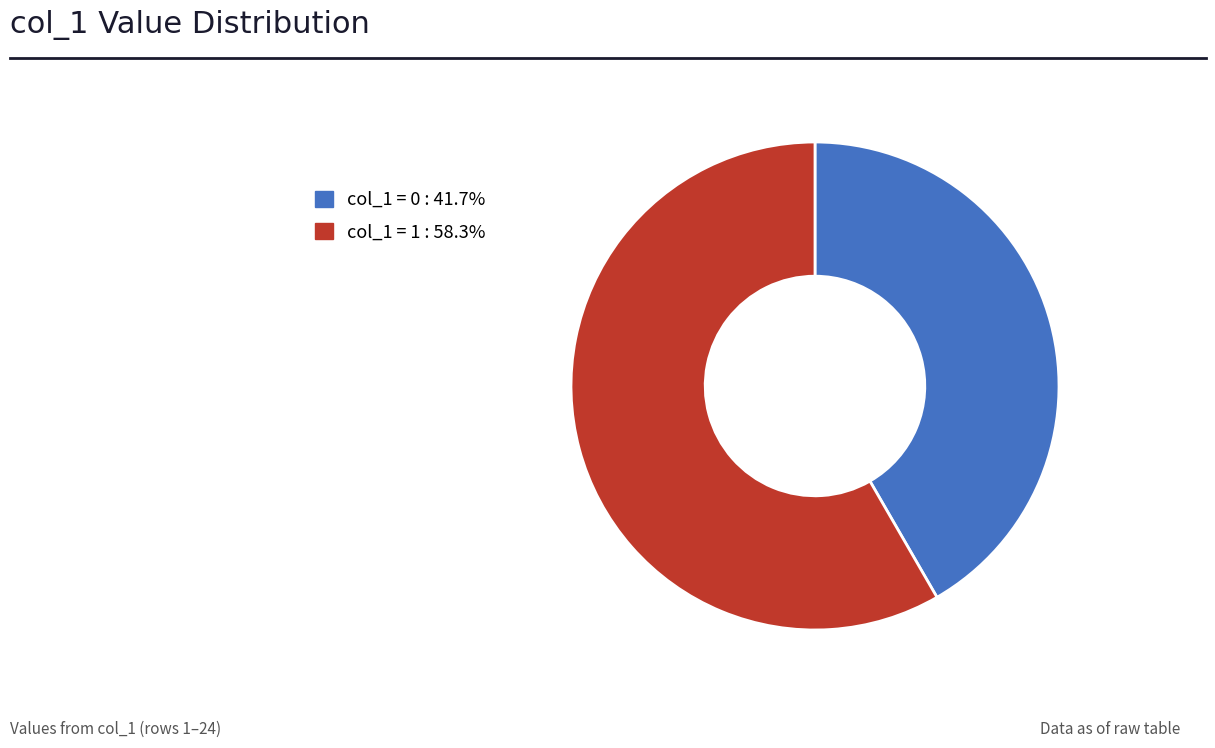

Is there a majority slice in this chart?

Yes